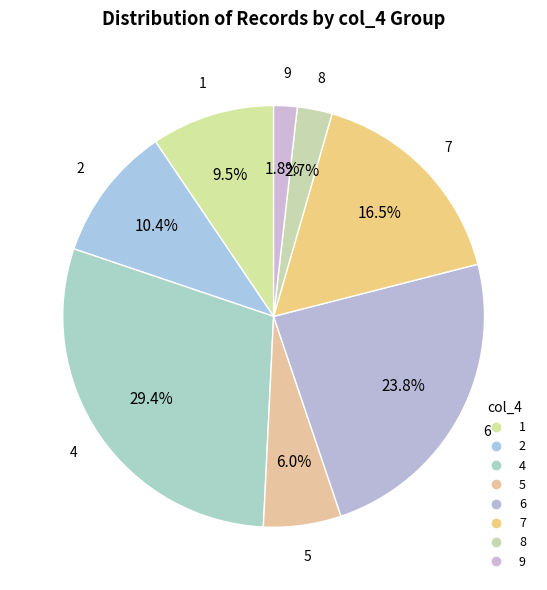

How many slices are in this pie chart?

8